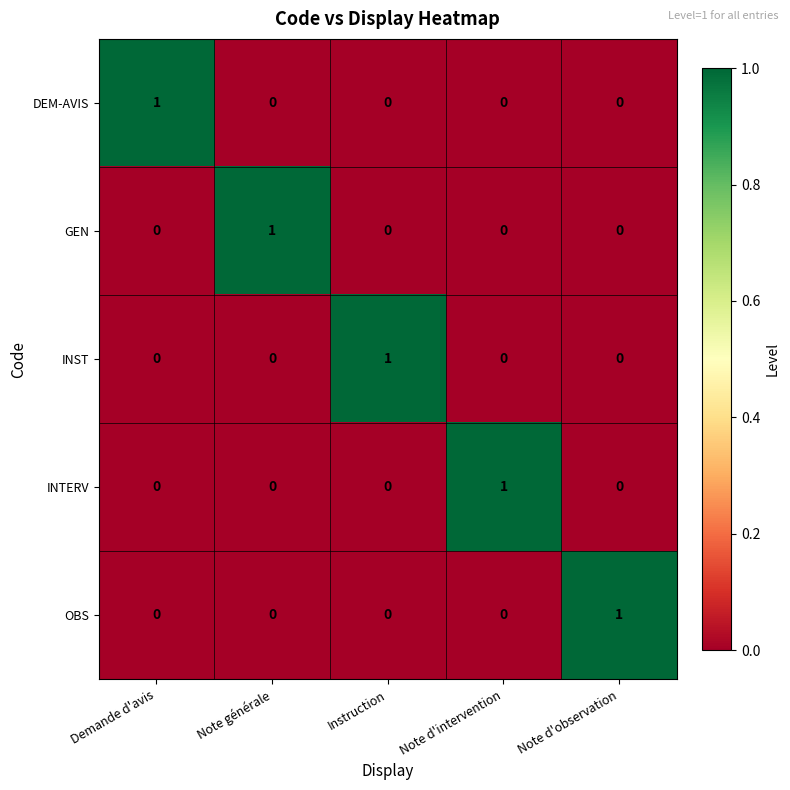

How many series are shown in this chart?

5